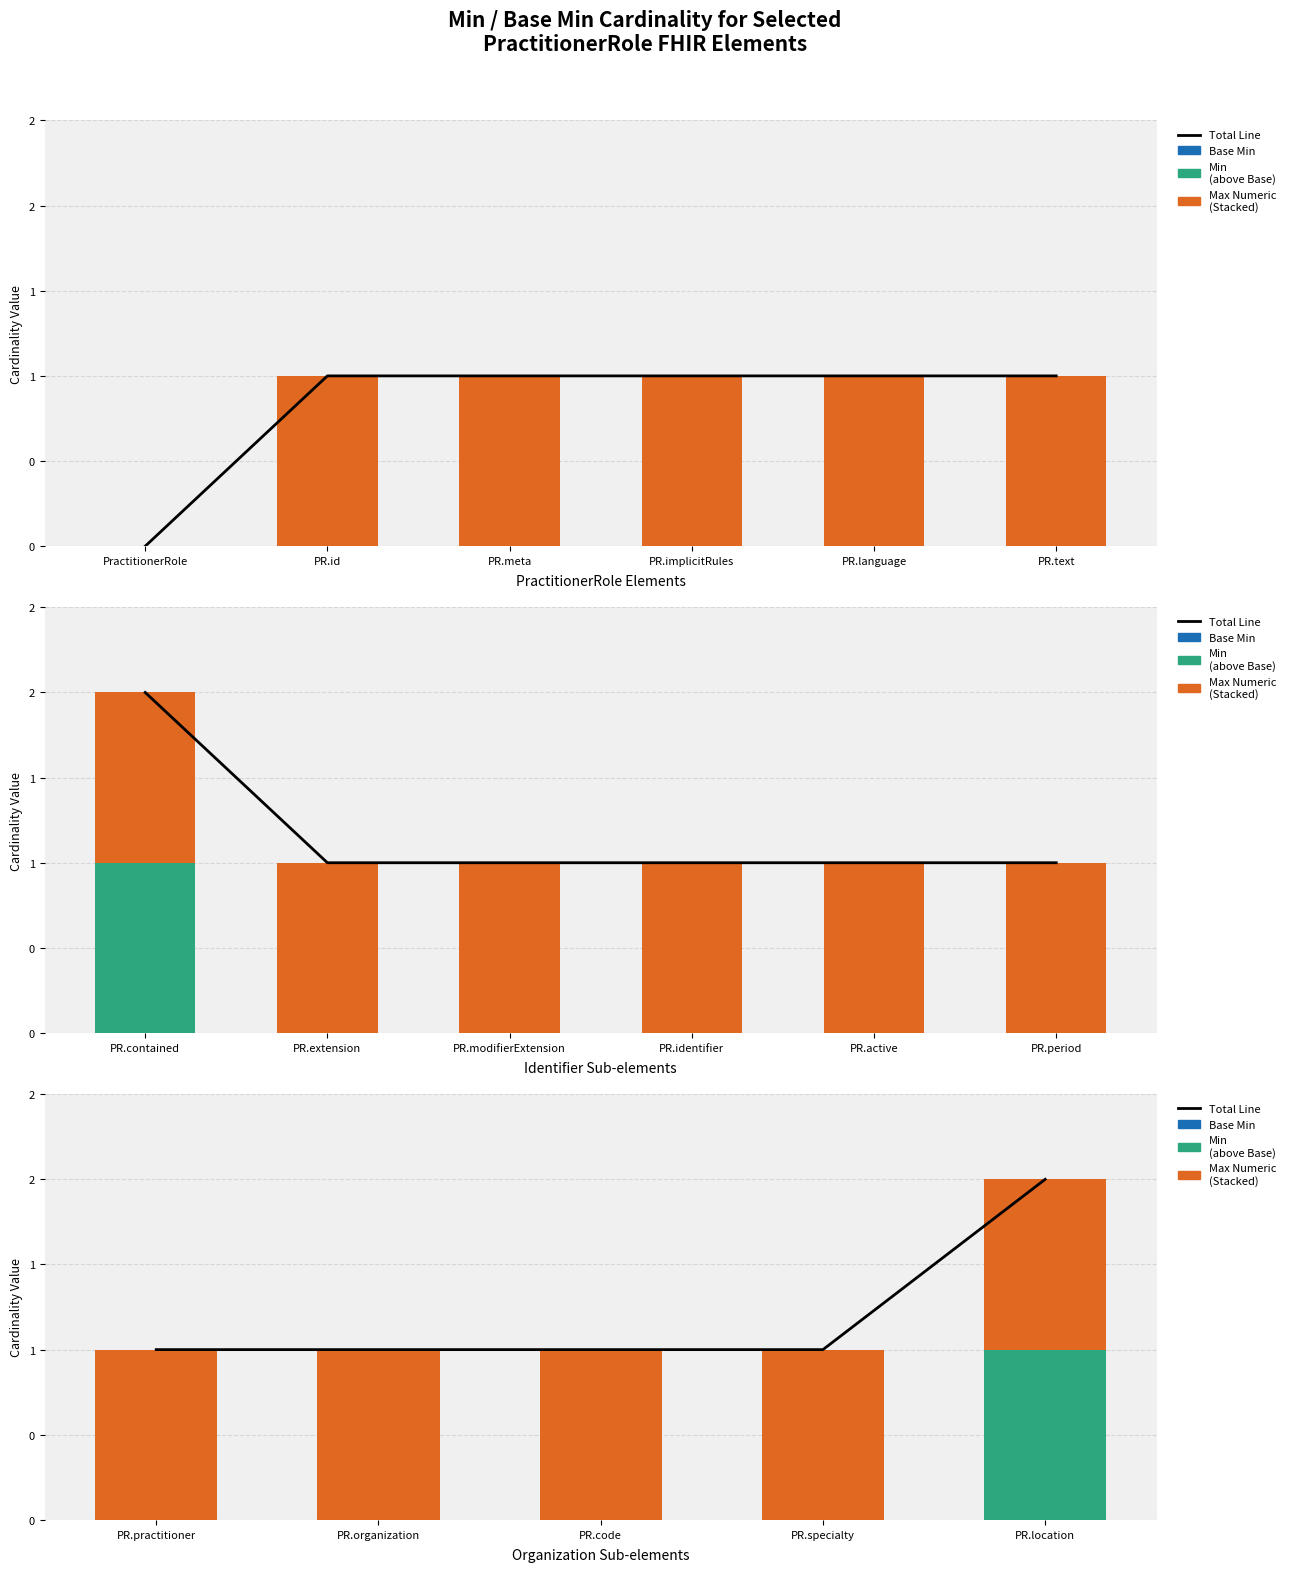

What position from the left is PR.specialty?

4